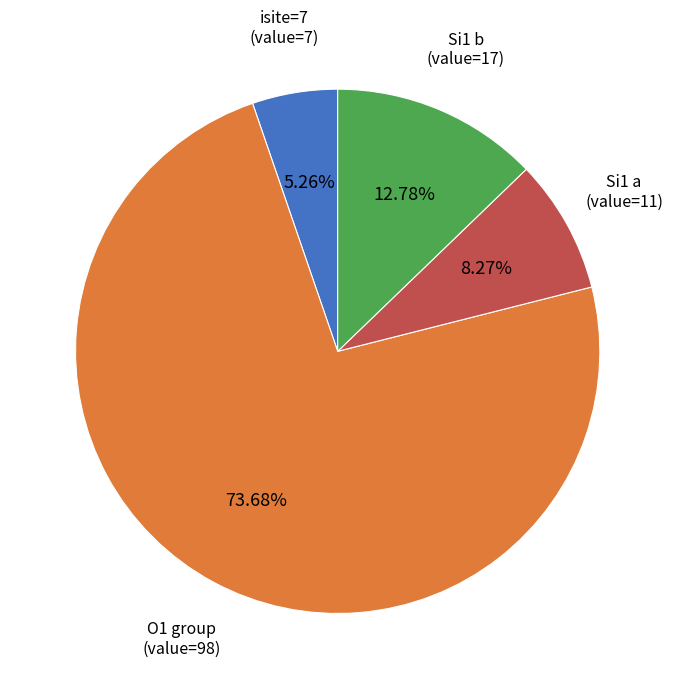

Does any single category account for the majority?

Yes